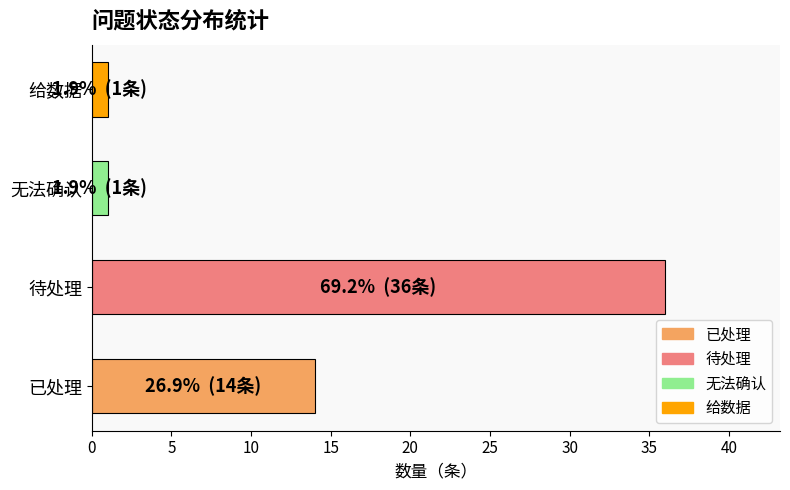

How many bars are there in total?

4